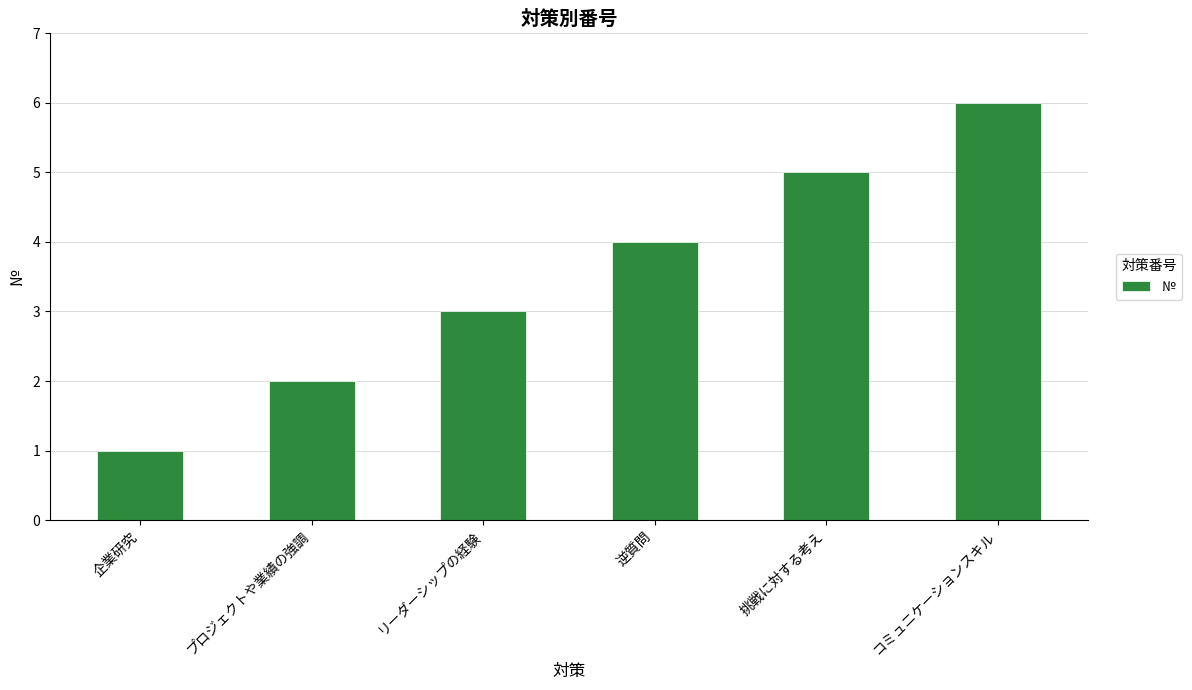

Rank the categories by value from highest to lowest.

コミュニケーションスキル, 挑戦に対する考え, 逆質問, リーダーシップの経験, プロジェクトや業績の強調, 企業研究